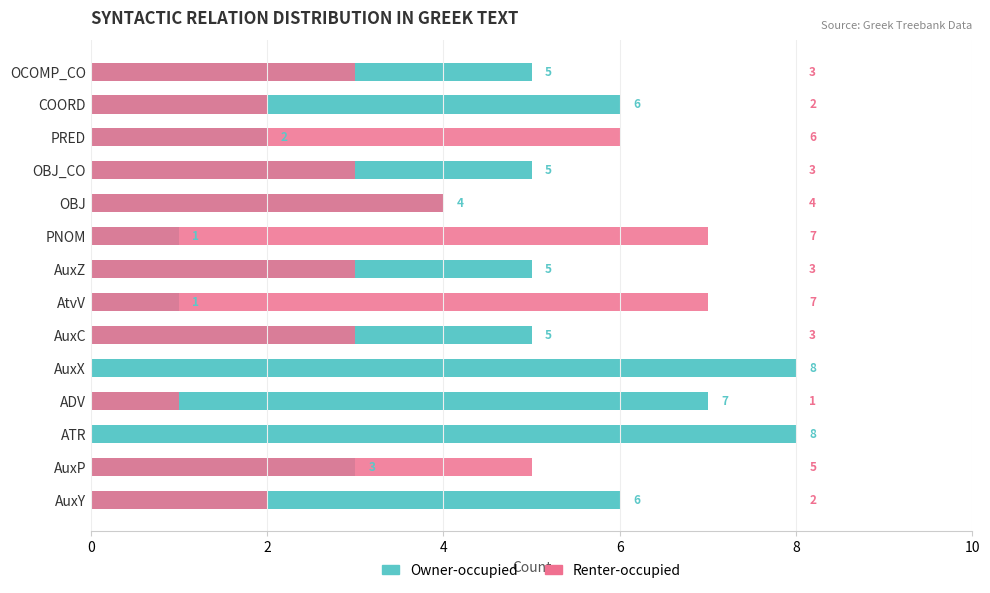

Rank the series by their average value, from lowest to highest.

Renter-occupied, Owner-occupied